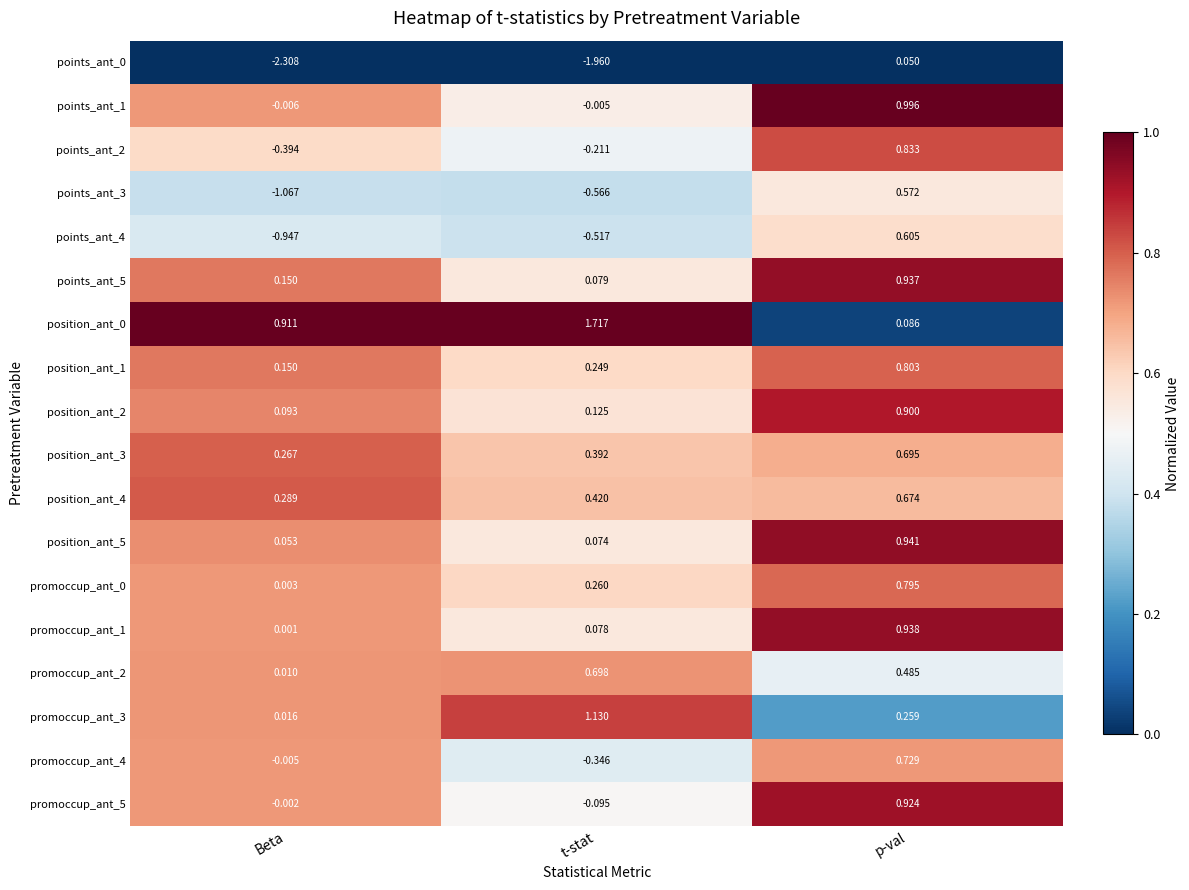

What is the difference between the highest and lowest values at Beta?

3.2